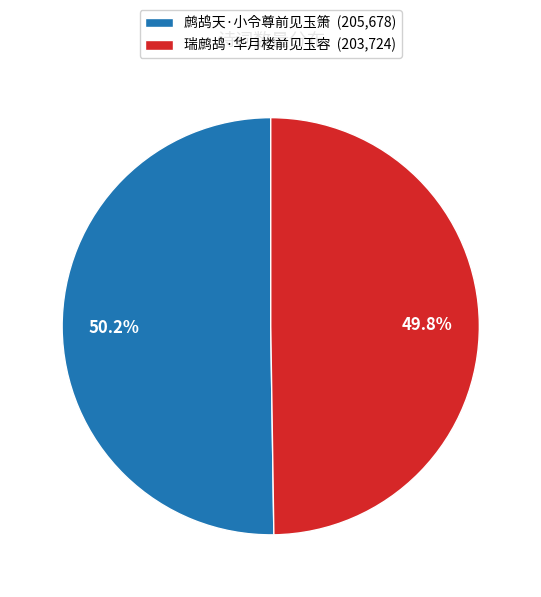

To the nearest percent, what percentage of the pie is 瑞鹧鸪·华月楼前见玉容?

50%